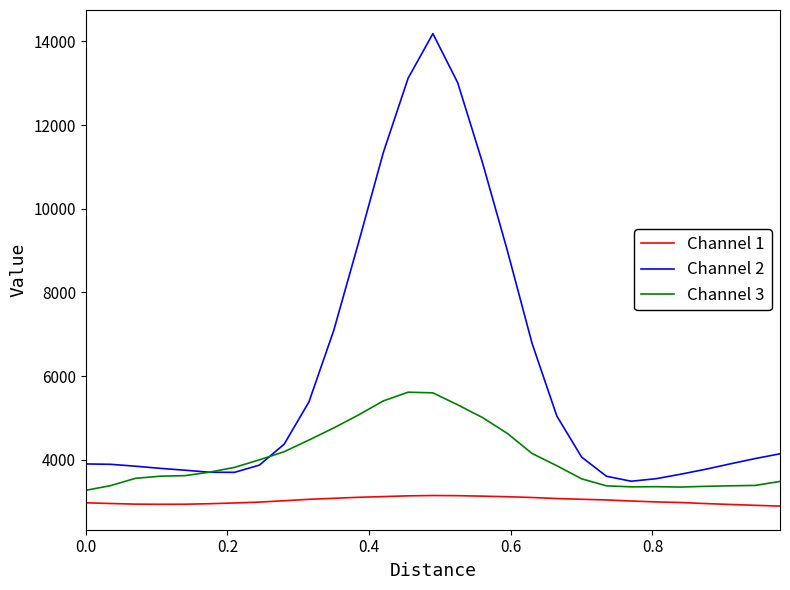

Rank the series by their average value, from lowest to highest.

Channel 1, Channel 3, Channel 2